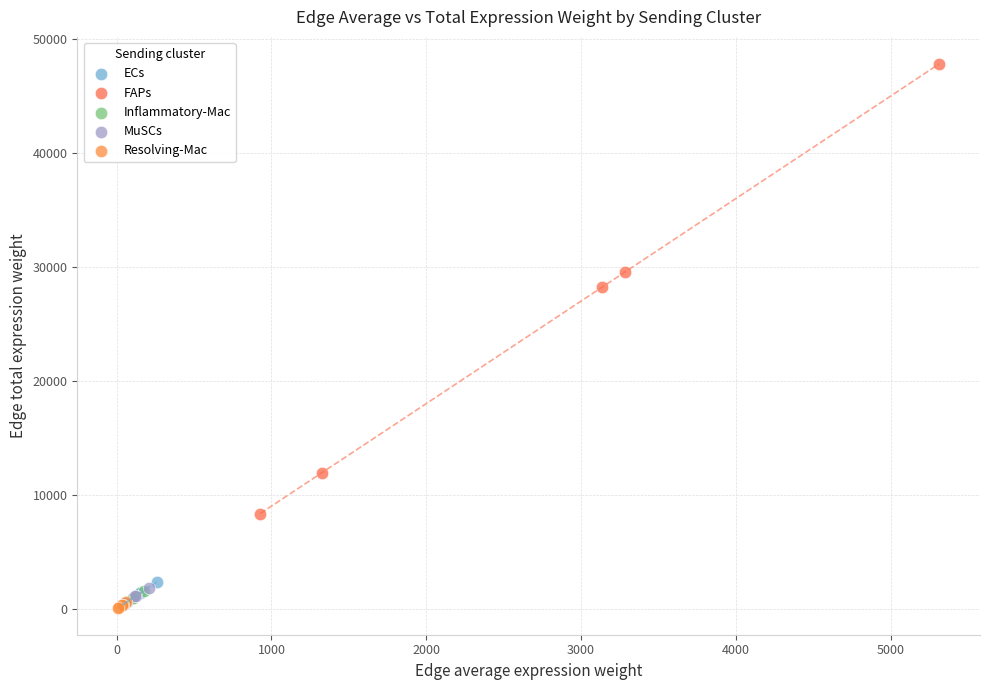

Which series contains the highest Y value?

FAPs